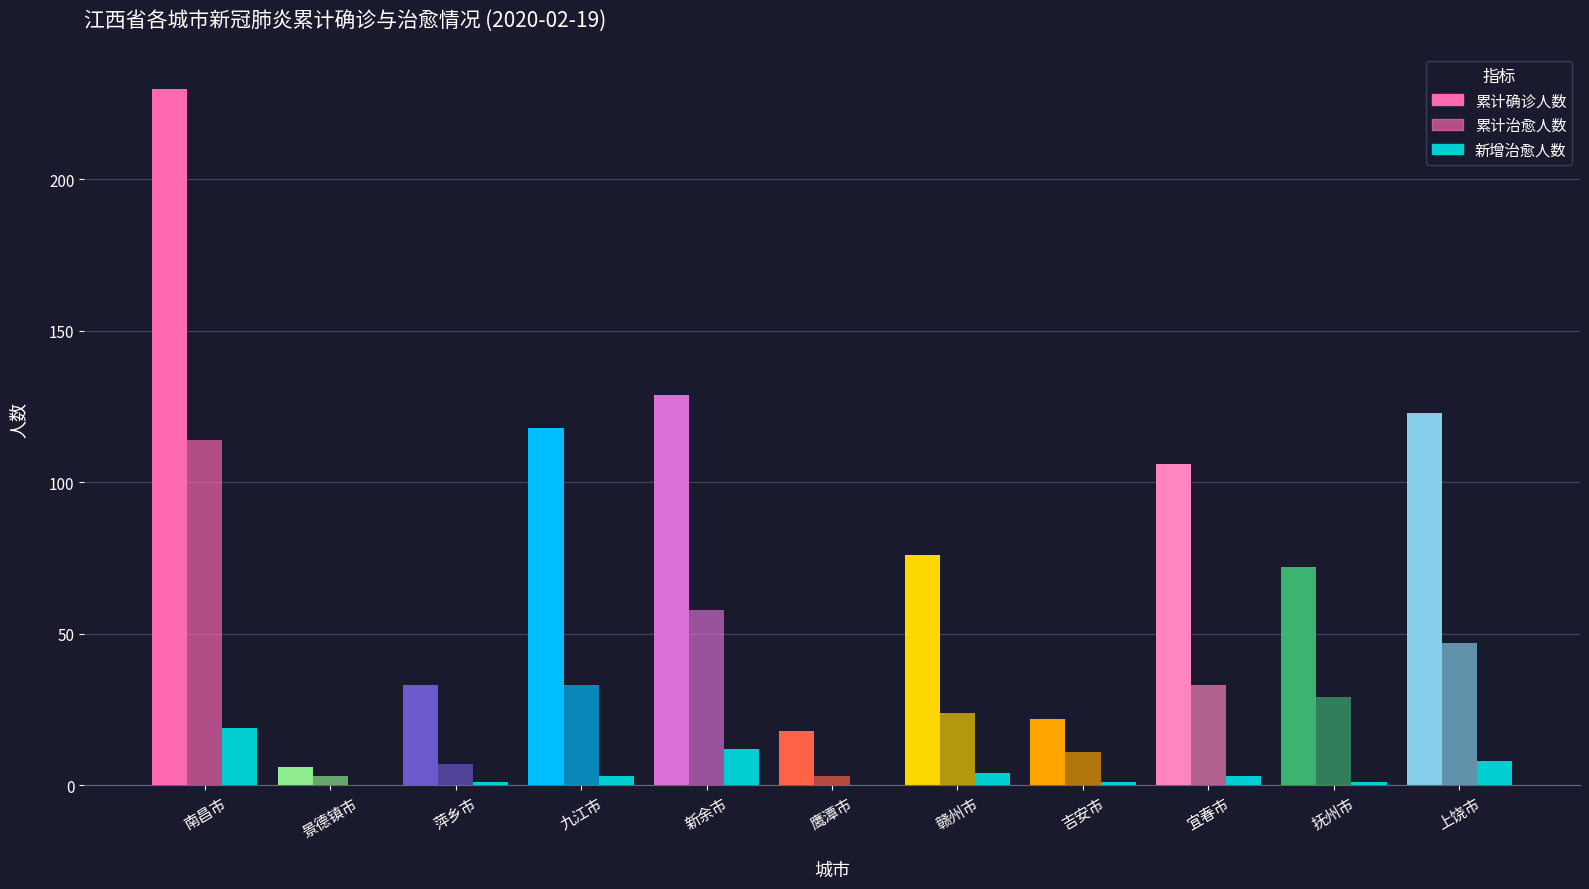

How many categories are shown in the chart?

11